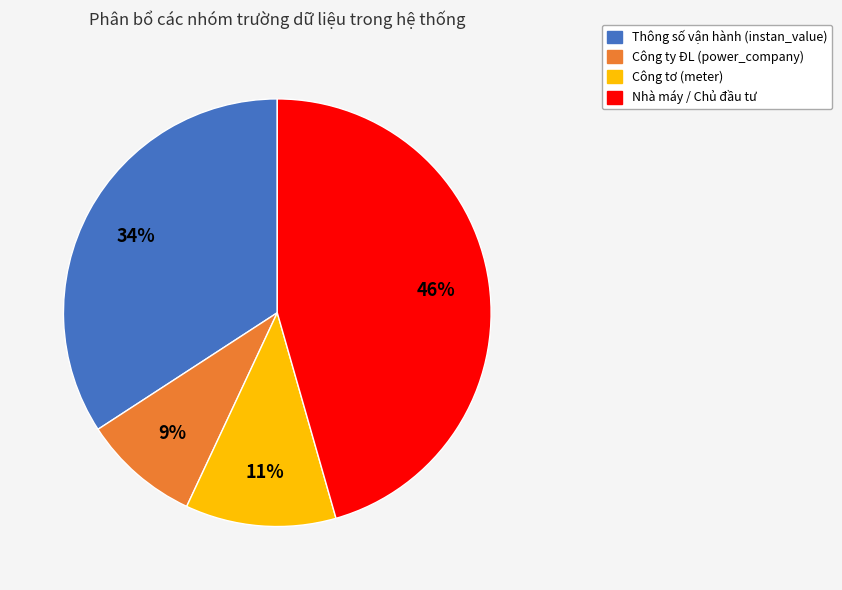

Does any single category account for the majority?

No